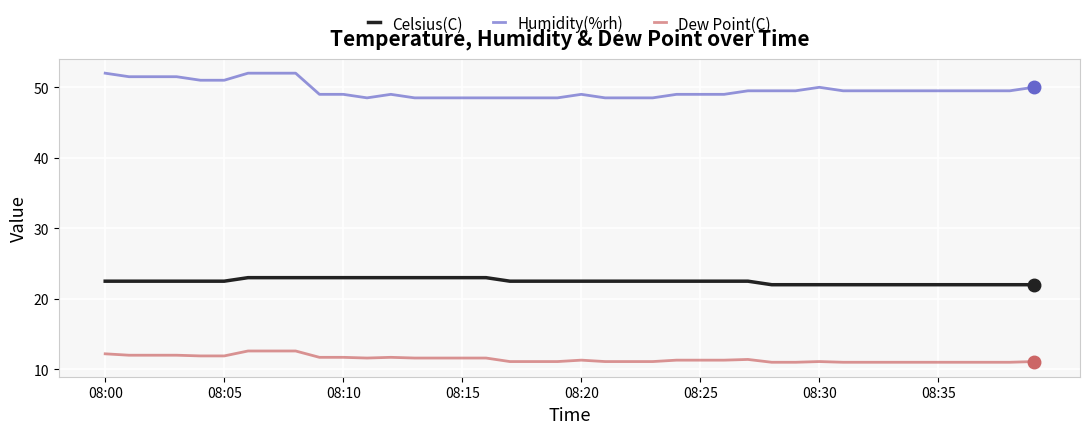

List the series in order of their overall mean, highest first.

Humidity(%rh), Celsius(C), Dew Point(C)